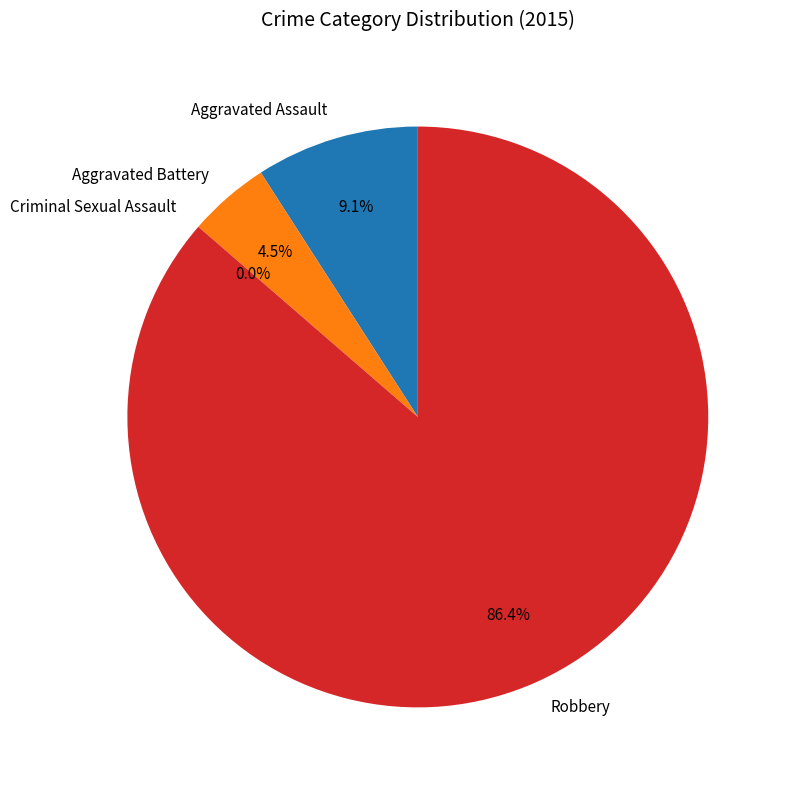

How many segments does this pie chart have?

4